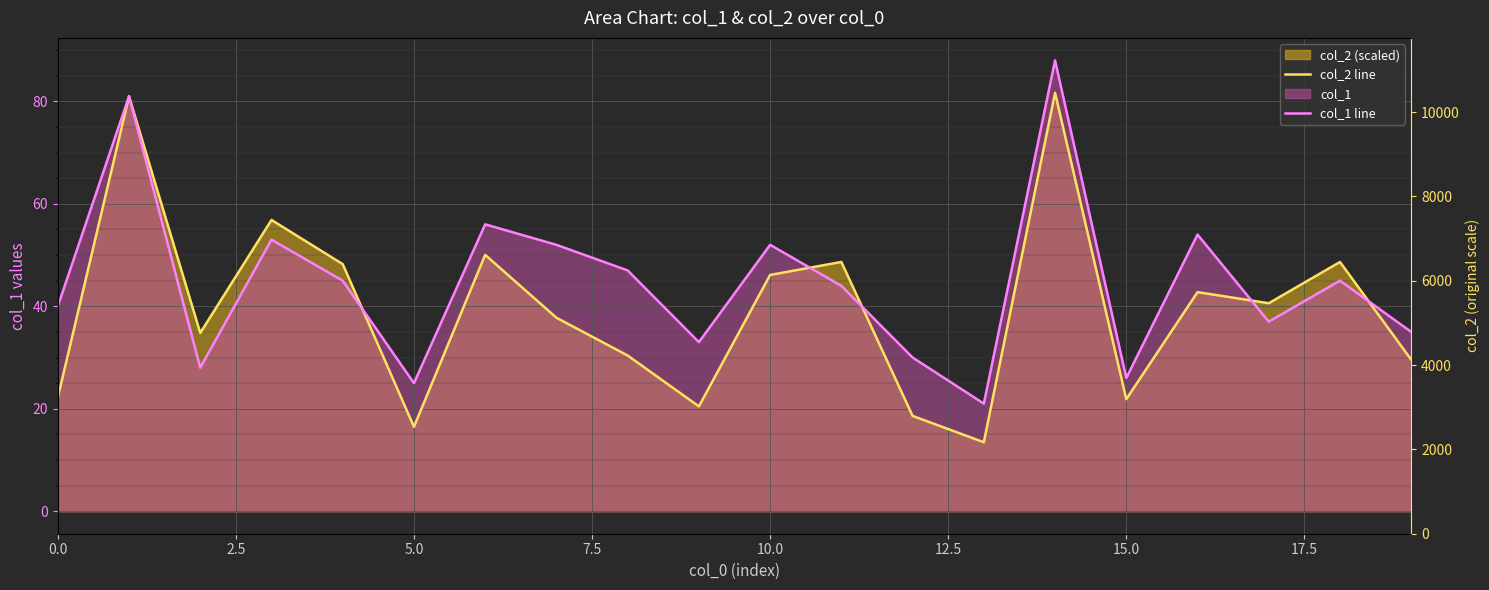

What is the label of the 17th point from the left?

16